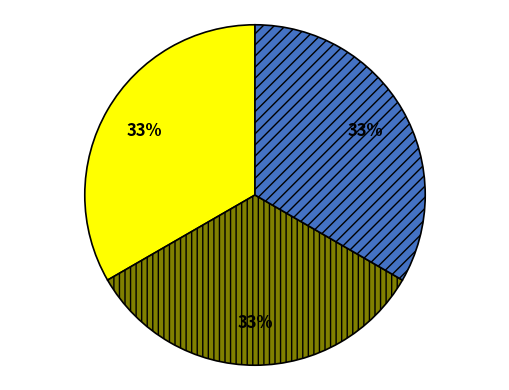

Does any single category account for the majority?

No